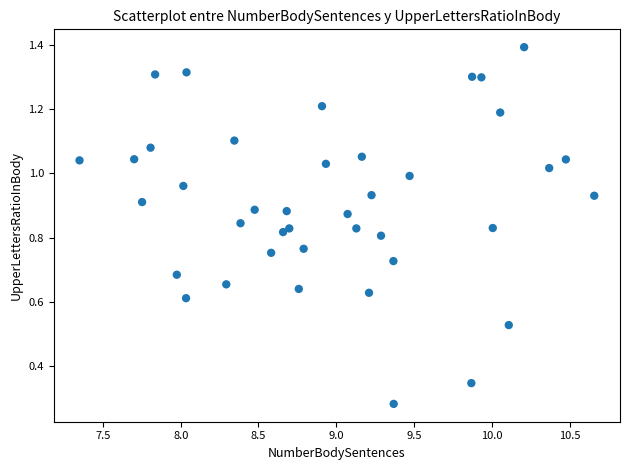

What is the range of X values (max minus min)?

3.3